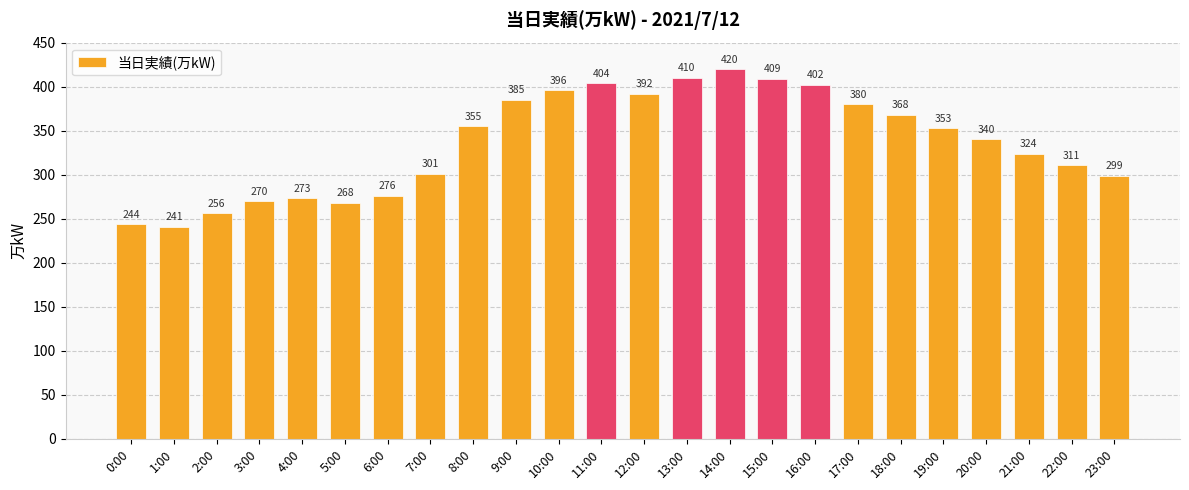

The value at 10:00 is 396. True or false?

True